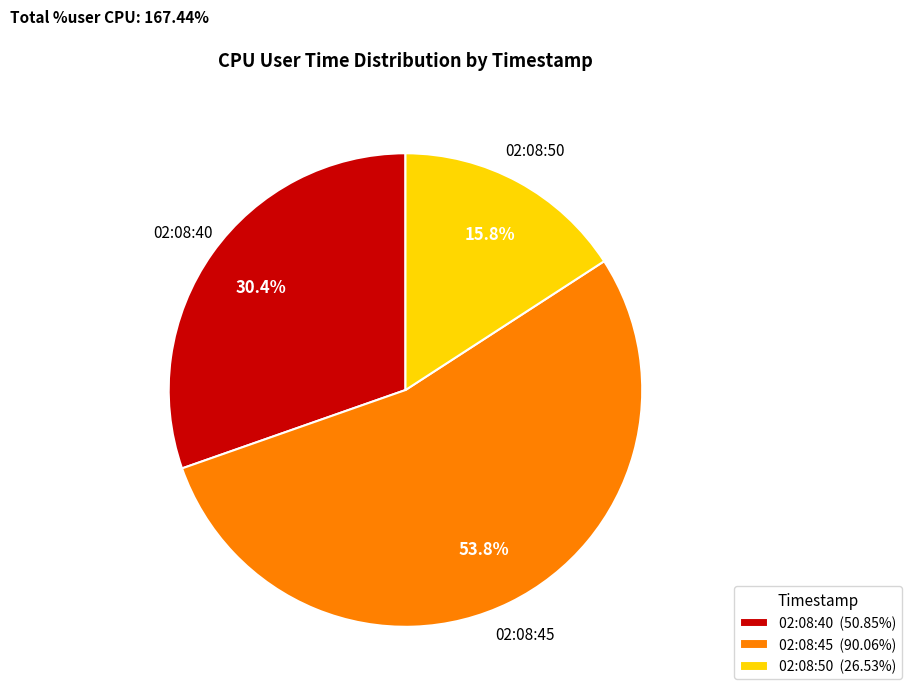

What is the ratio of the value at 02:08:45 to the value at 02:08:50?

3.4